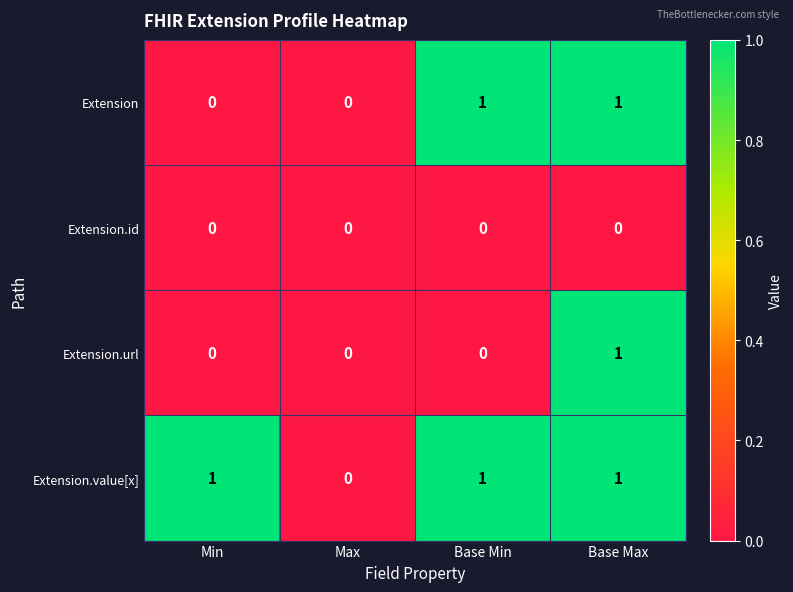

Reading left to right, list all the values displayed in this chart.

Extension: Min=0	Max=0	Base Min=1	Base Max=1
Extension.id: Min=0	Max=0	Base Min=0	Base Max=0
Extension.url: Min=0	Max=0	Base Min=0	Base Max=1
Extension.value[x]: Min=1	Max=0	Base Min=1	Base Max=1